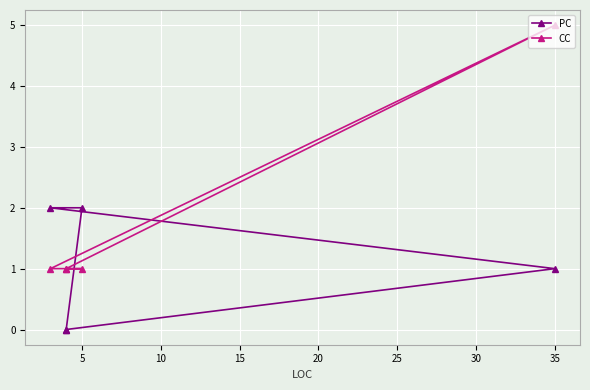

Reading left to right, transcribe all the data shown in this chart.

PC: 0	1	2	2	0
CC: 1	5	1	1	1